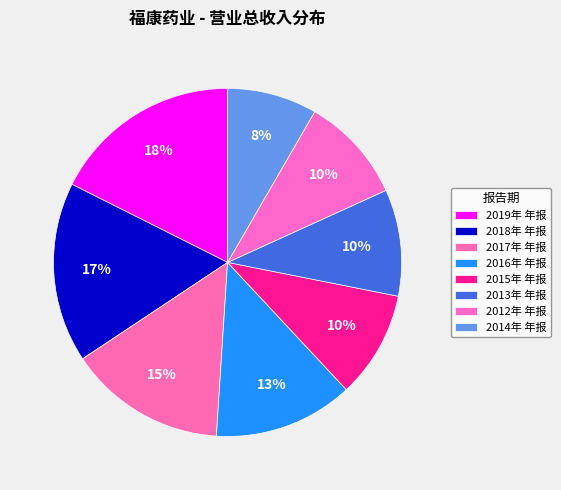

Is it true that 2012年 年报 is 22% of the pie?

False